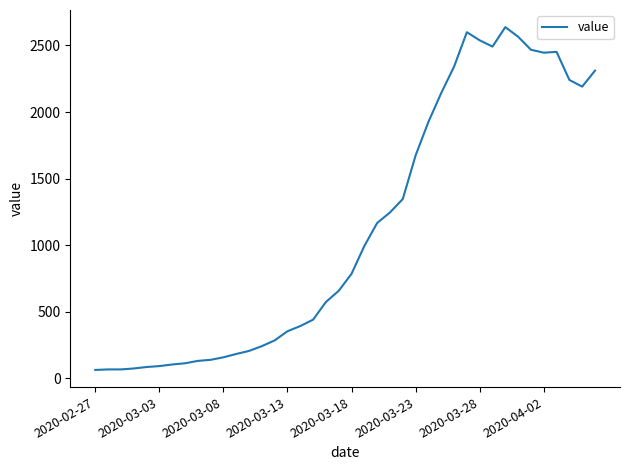

What is the smallest value displayed?

61